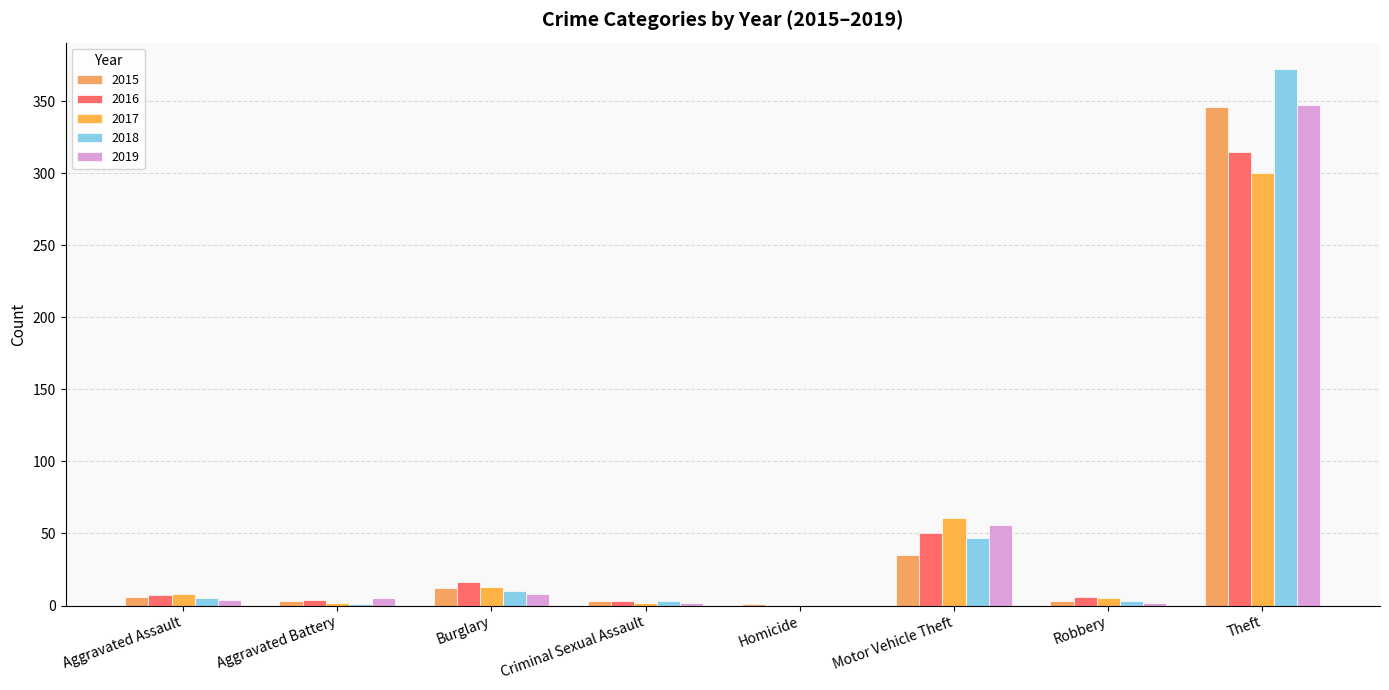

What is the spread (max minus min) of values at Criminal Sexual Assault?

1